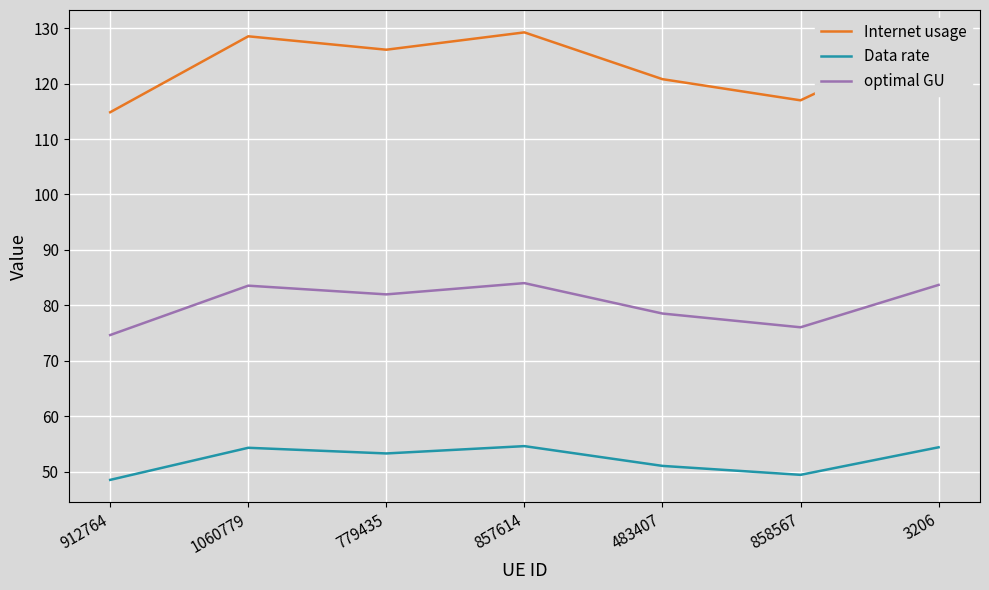

True or false: Internet usage has a value of 57.5 at 483407.

False